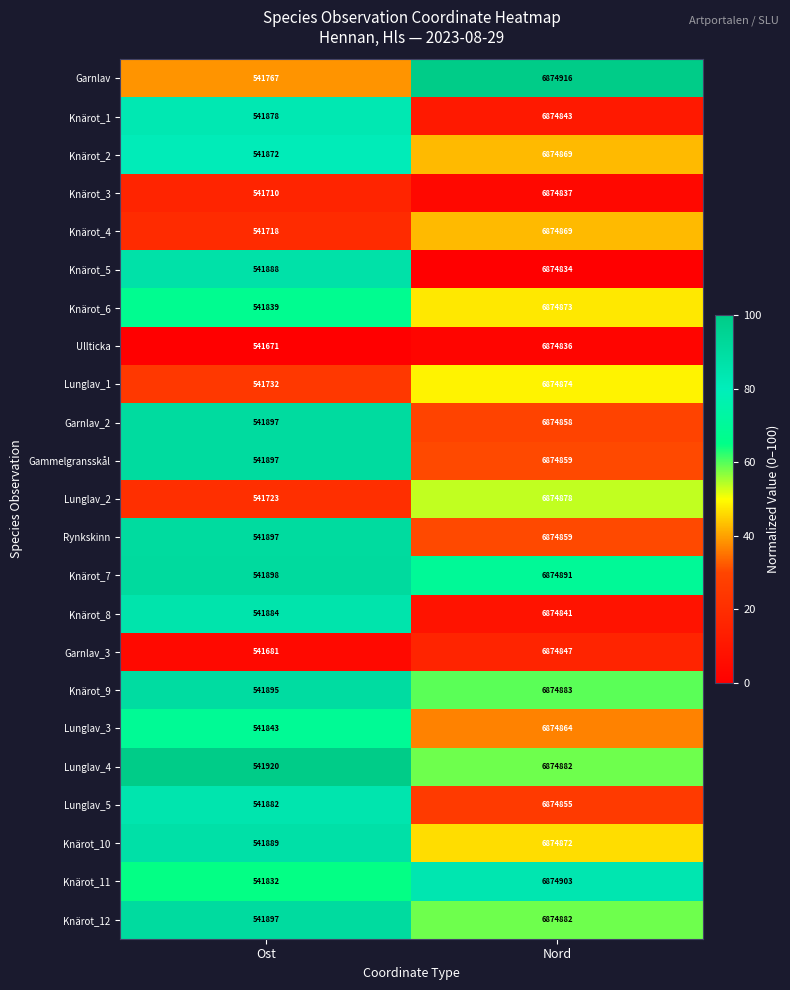

How many distinct data groups are displayed?

23